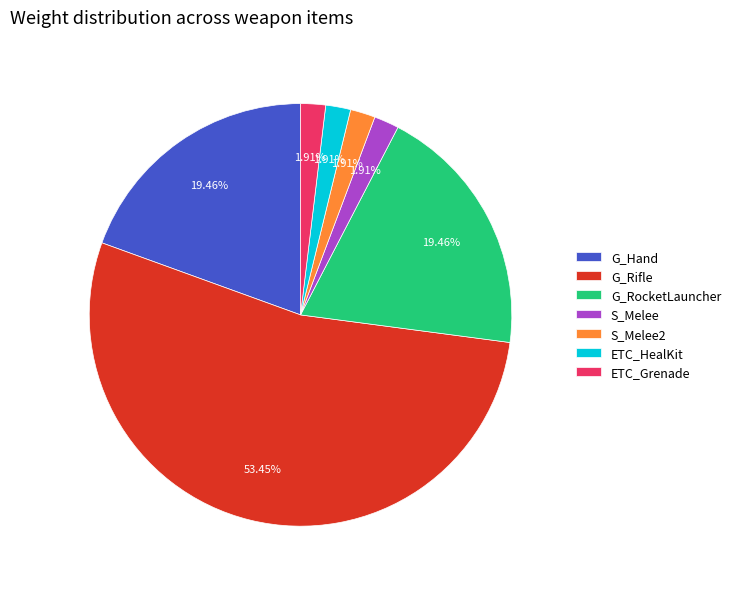

Do S_Melee2 and S_Melee together represent more than half of the pie?

No